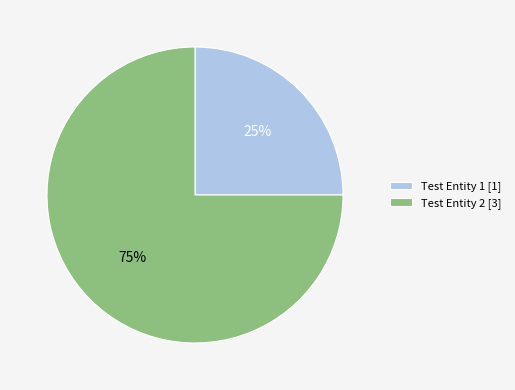

Is it true that Test Entity 2 [3] is 60% of the pie?

False